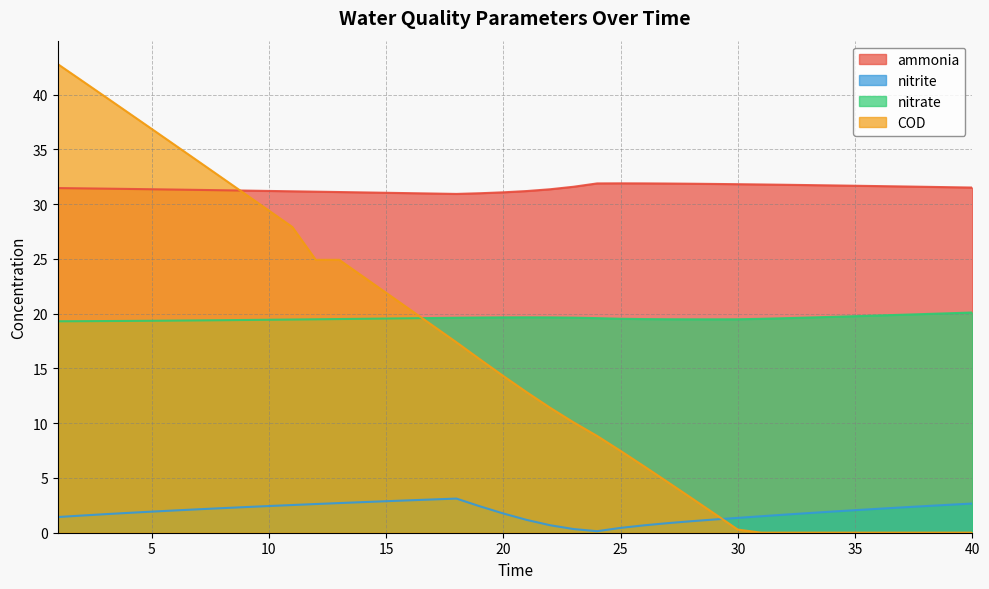

Which category has the highest value in the COD series?

1